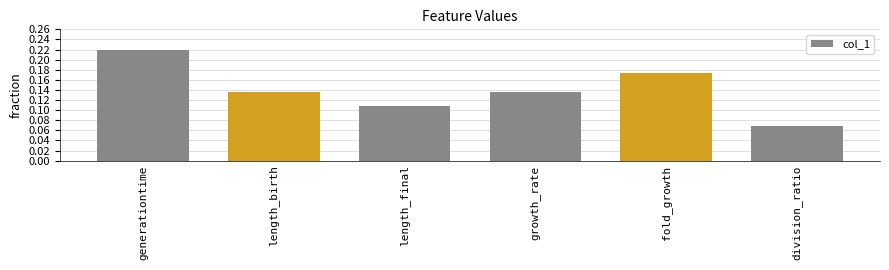

What is the label of the 2nd bar from the left?

length_birth